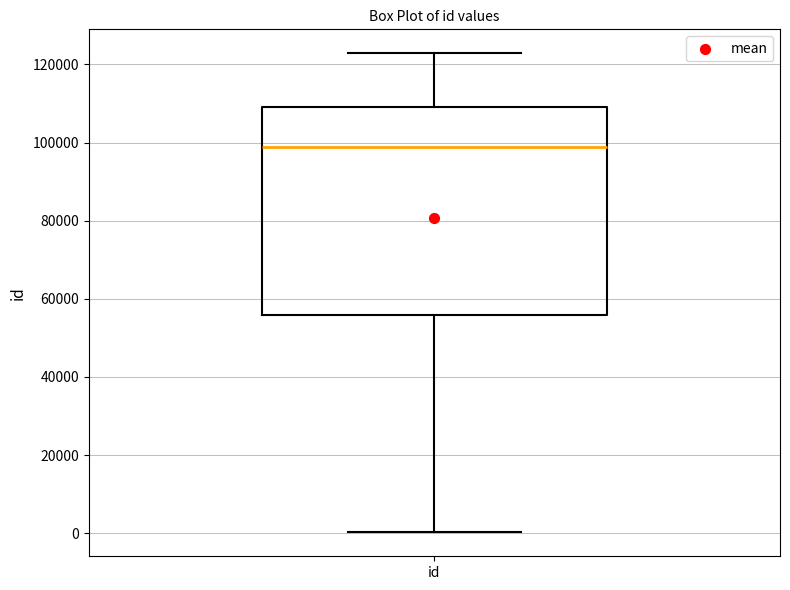

Read this box plot against the y-axis: the position of the median line, the range covered by the box, and the ends of both whiskers. The values are not printed on the chart, so give them approximately, as read against the axis.

median 98000, box 56000 to 110000, whiskers 0 to 122000